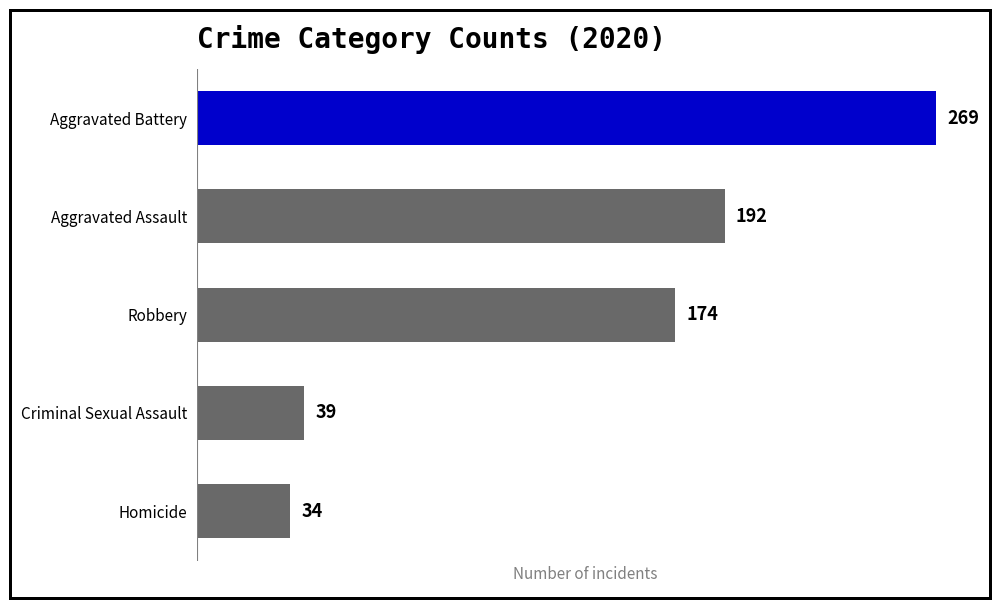

What is the sum of the values at Homicide and Aggravated Assault?

226